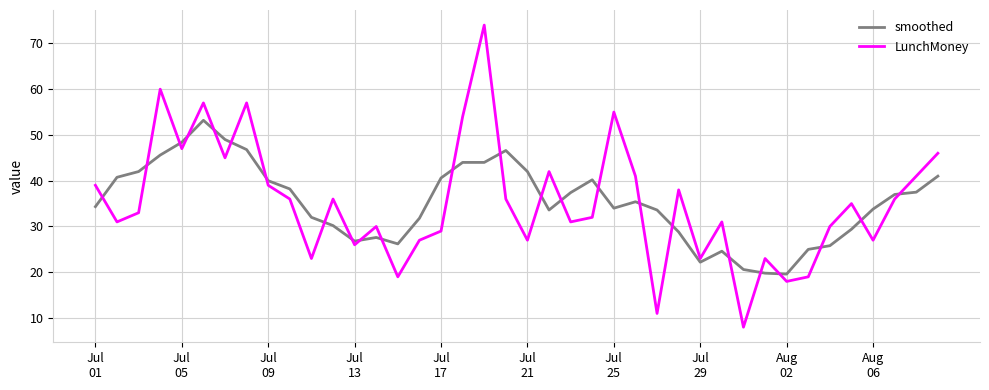

List the series in order of their peak value, lowest first.

smoothed, LunchMoney